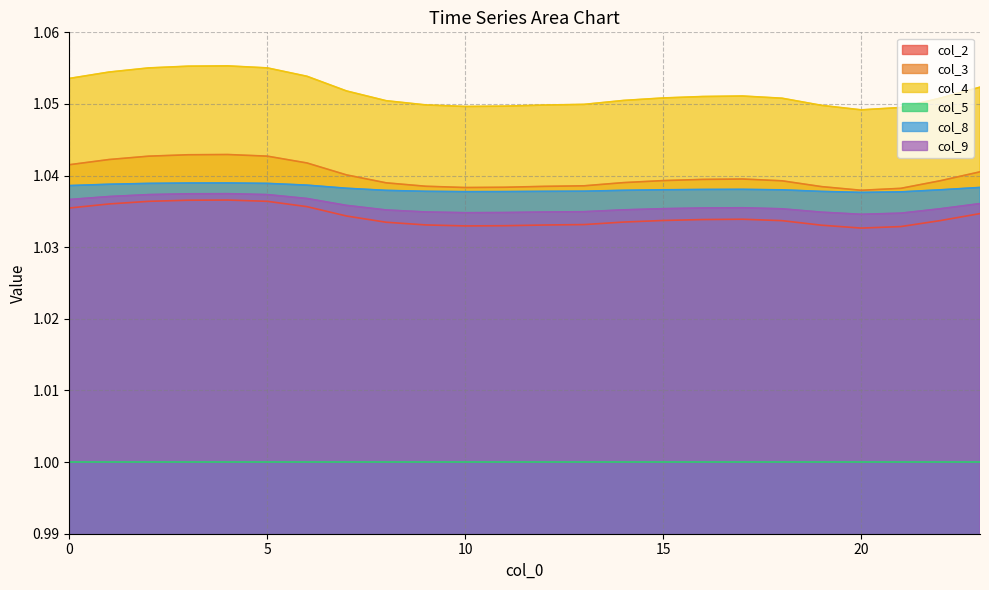

Count the col_8 values in the range 1 to 2.

24